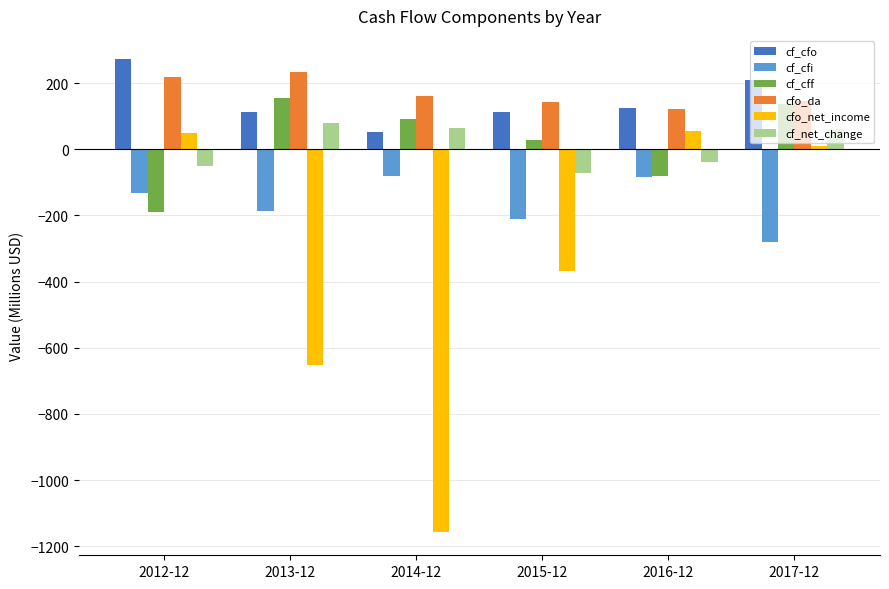

Where does the cf_net_change series first go above 62?

2013-12